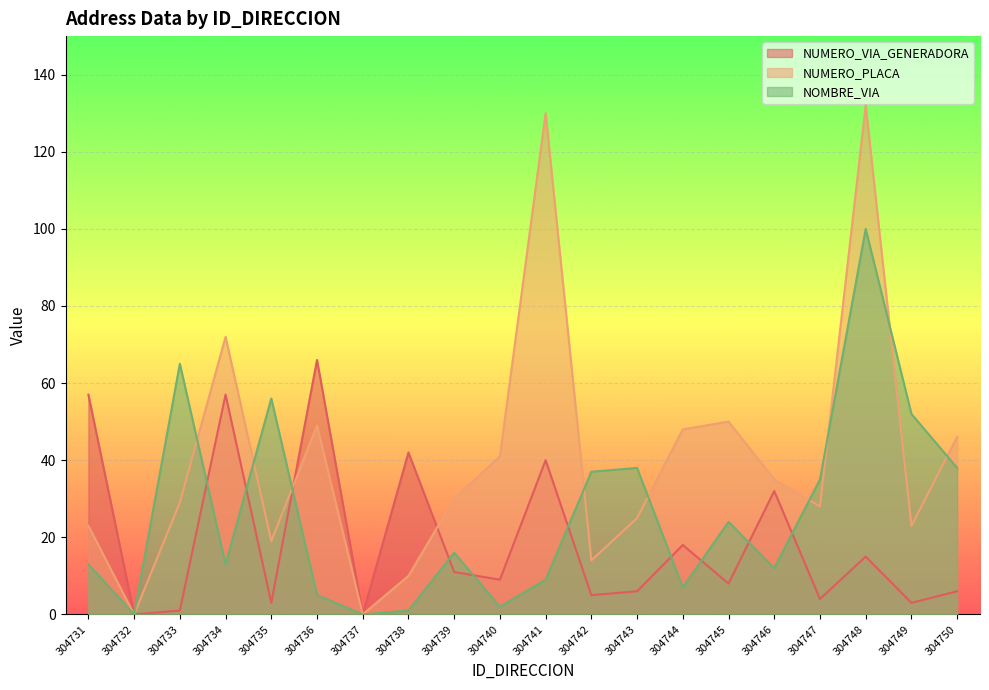

At which label is NOMBRE_VIA closest to 50?

304749